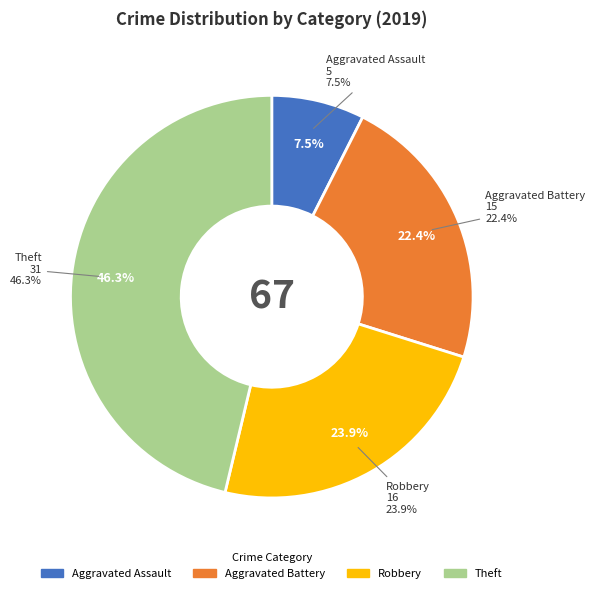

What portion of the pie excludes Theft?

53.7%